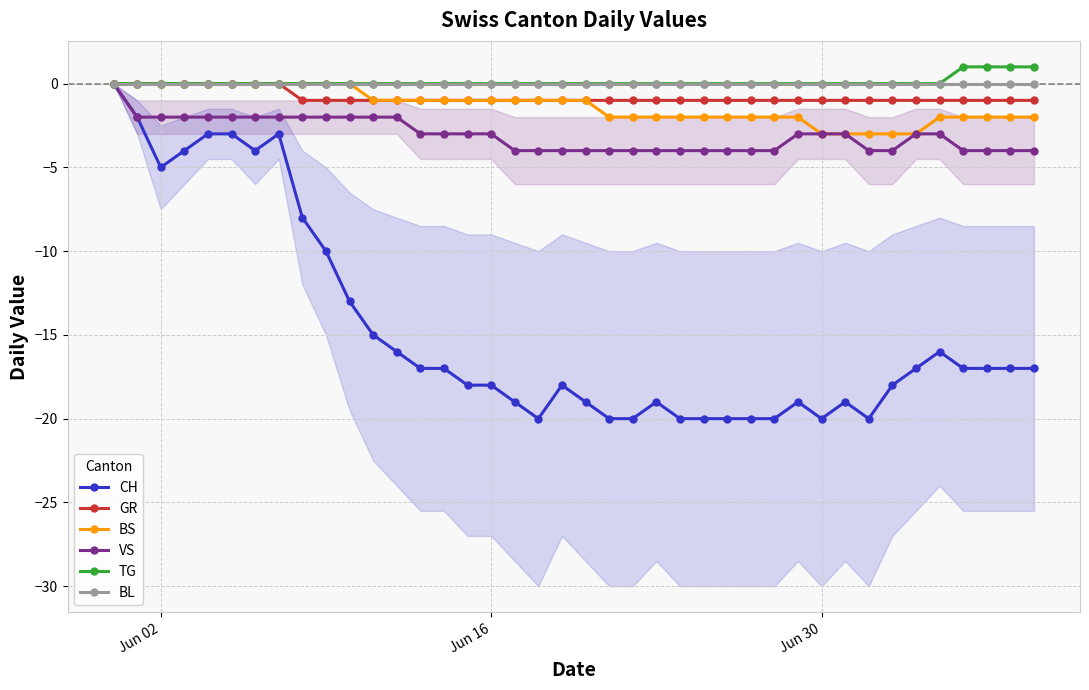

Where is the first local minimum for CH?

Jun 02